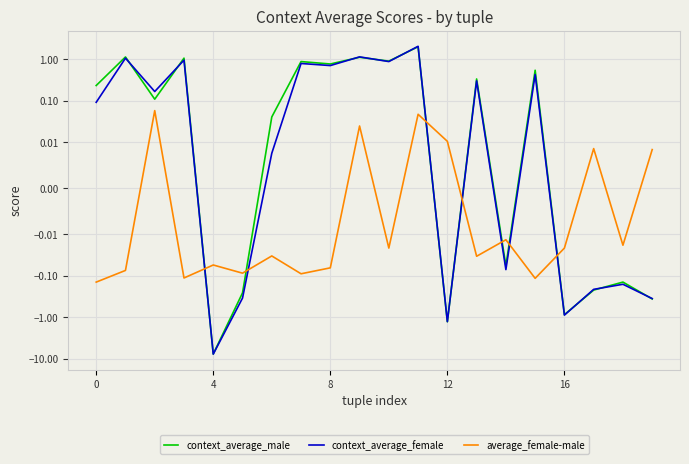

Where is average_female-male nearest to the value 0?

19